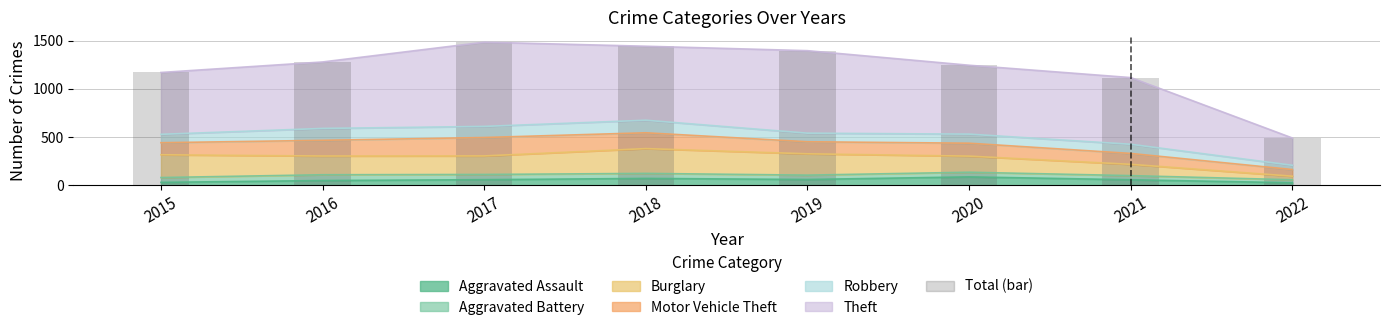

What is the average value?

1203